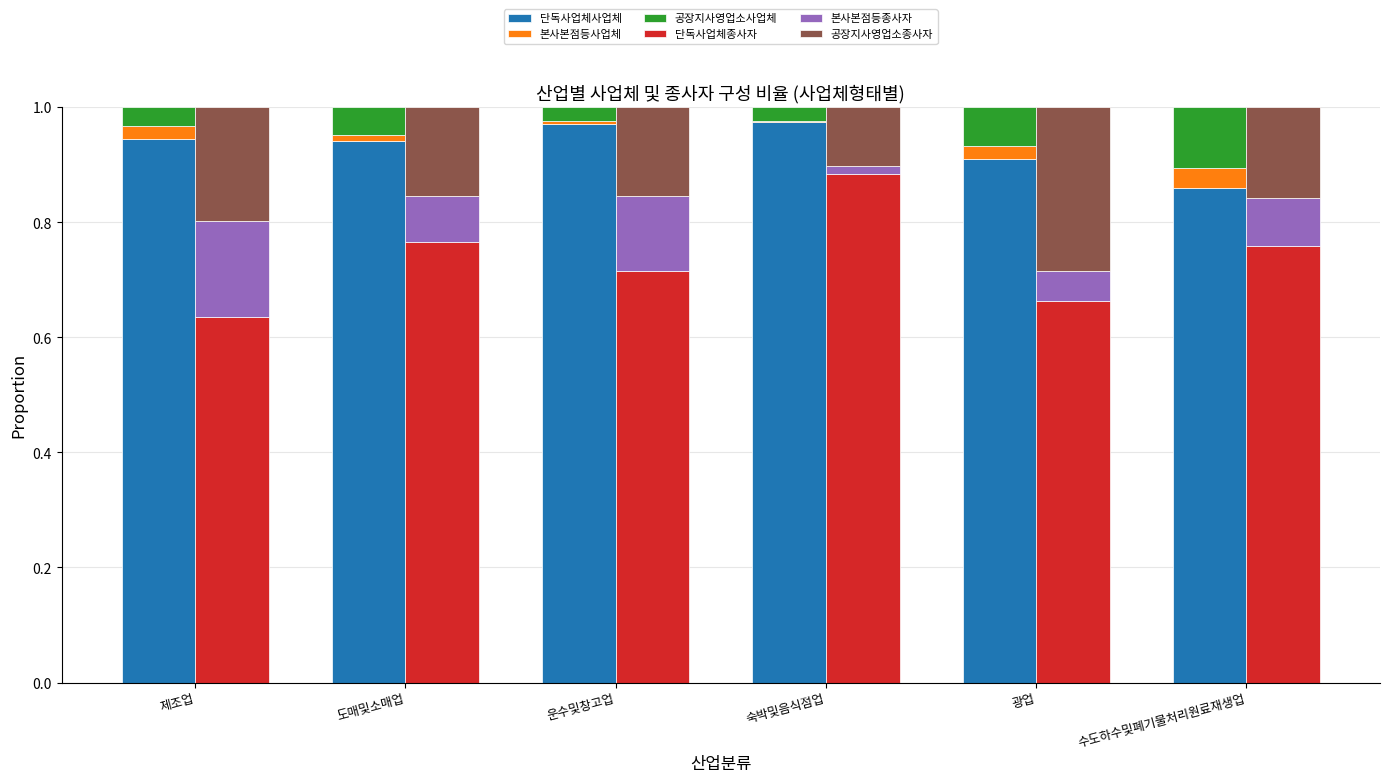

What is the label of the 2nd bar from the right?

광업